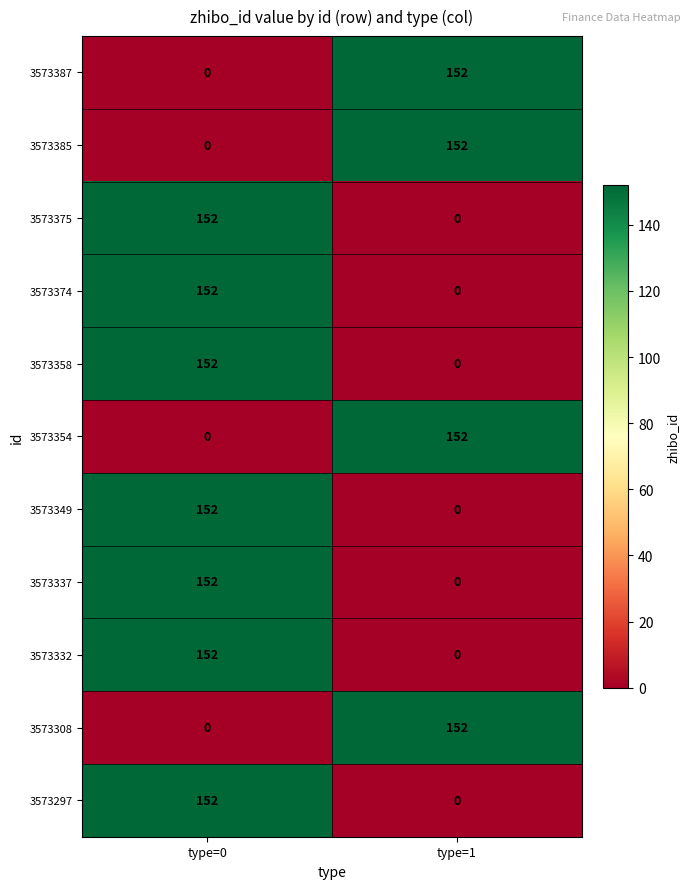

The value of 3573349 at type=1 is 0. True or false?

True